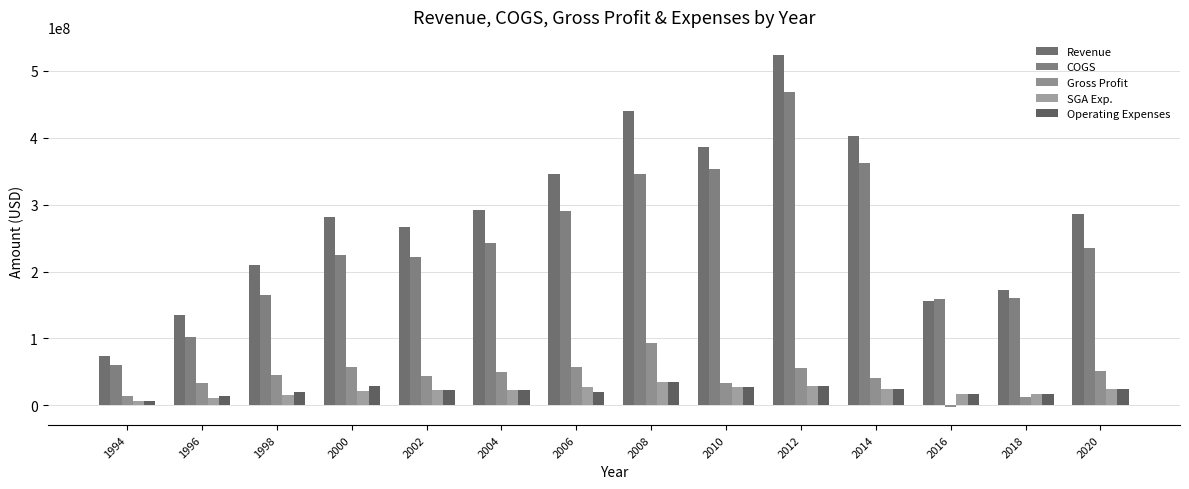

At how many categories does at least one series exceed 150828078?

12